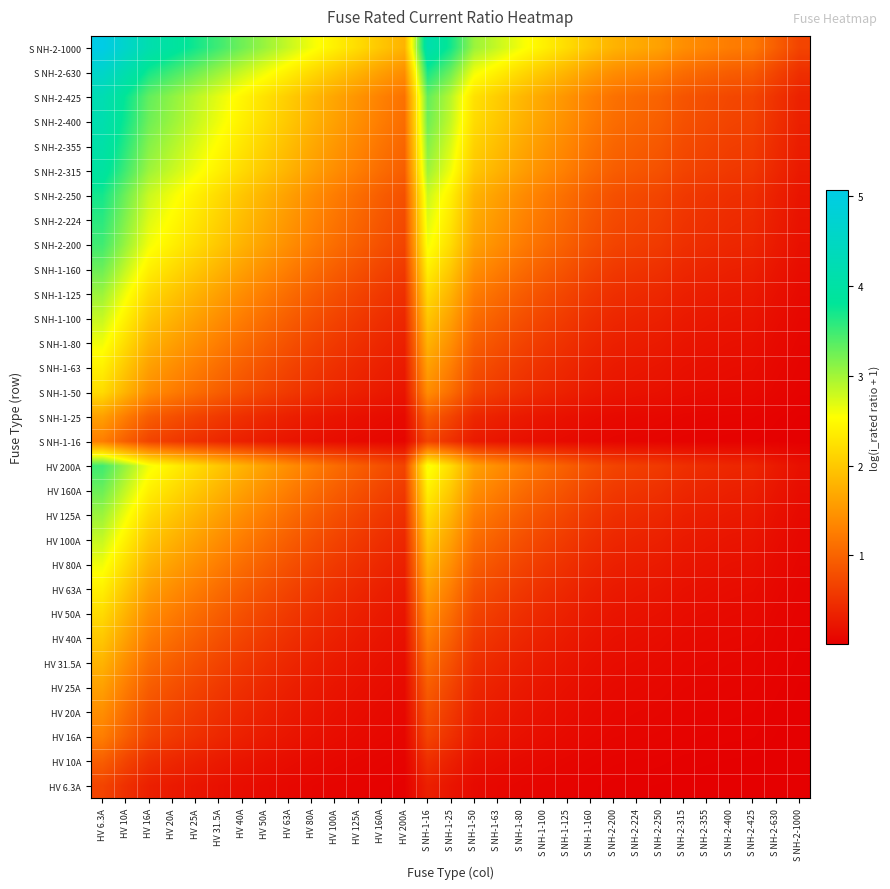

What is the difference between the highest and lowest values at S NH-1-16?

3.8